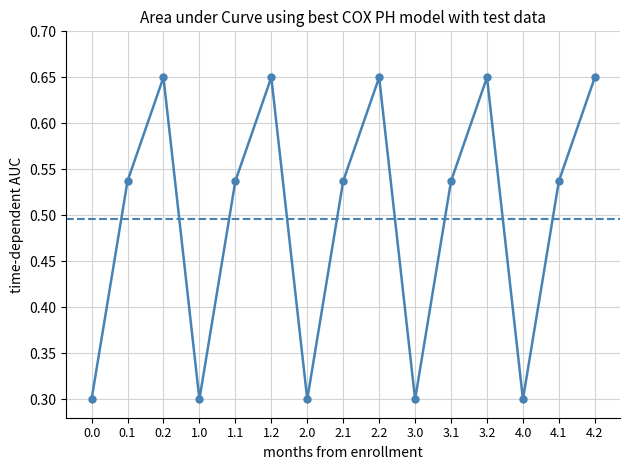

The chart shows a value of 0.2 at 3.0. True or false?

False